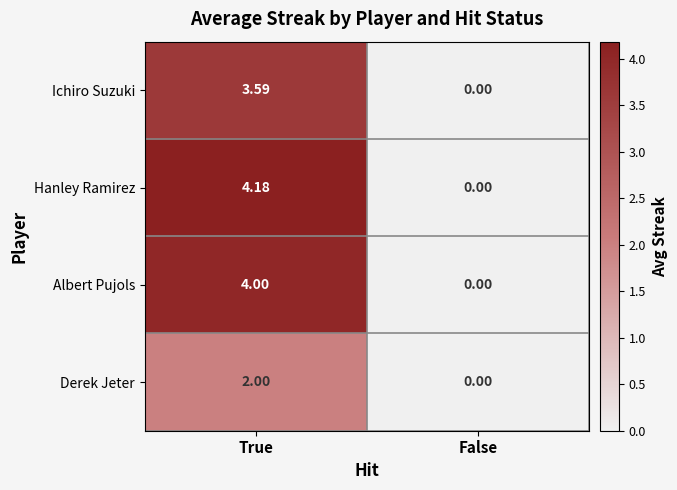

Which series changed the most between True and False?

Hanley Ramirez